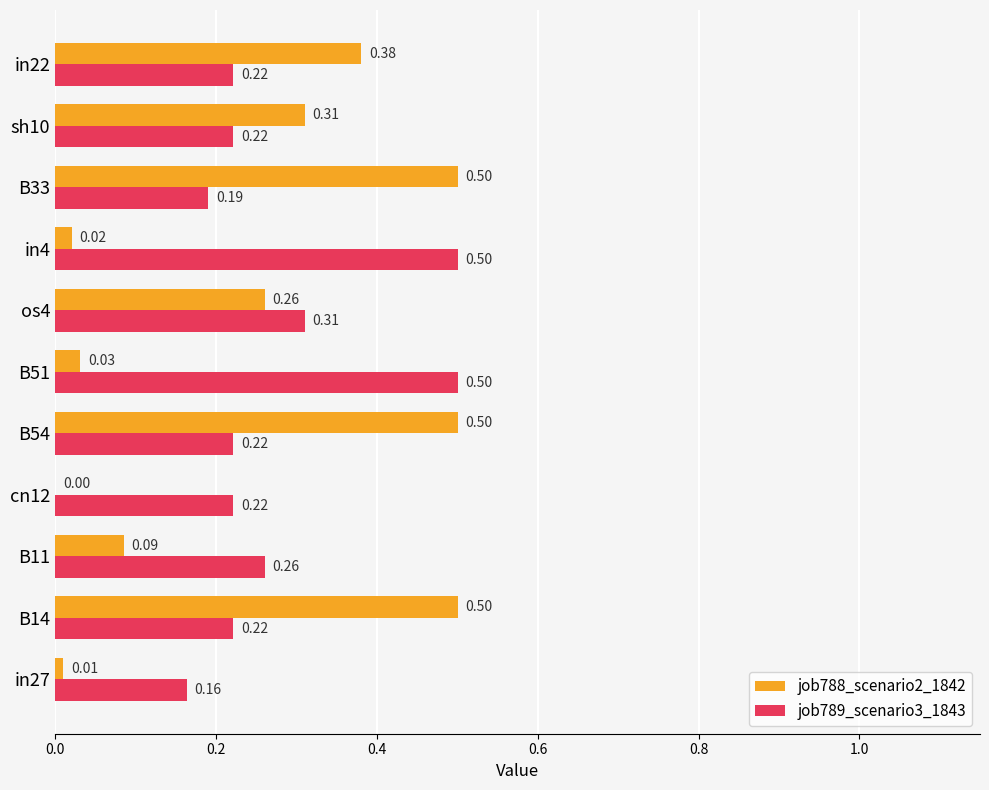

Which series has the largest total across all categories?

job789_scenario3_1843